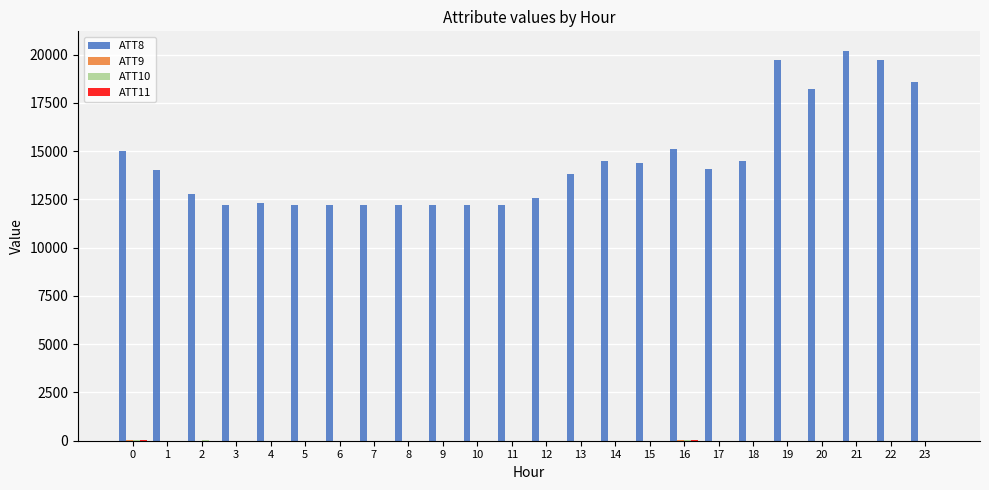

Is it true that ATT8 equals 14500.0 at 14?

True